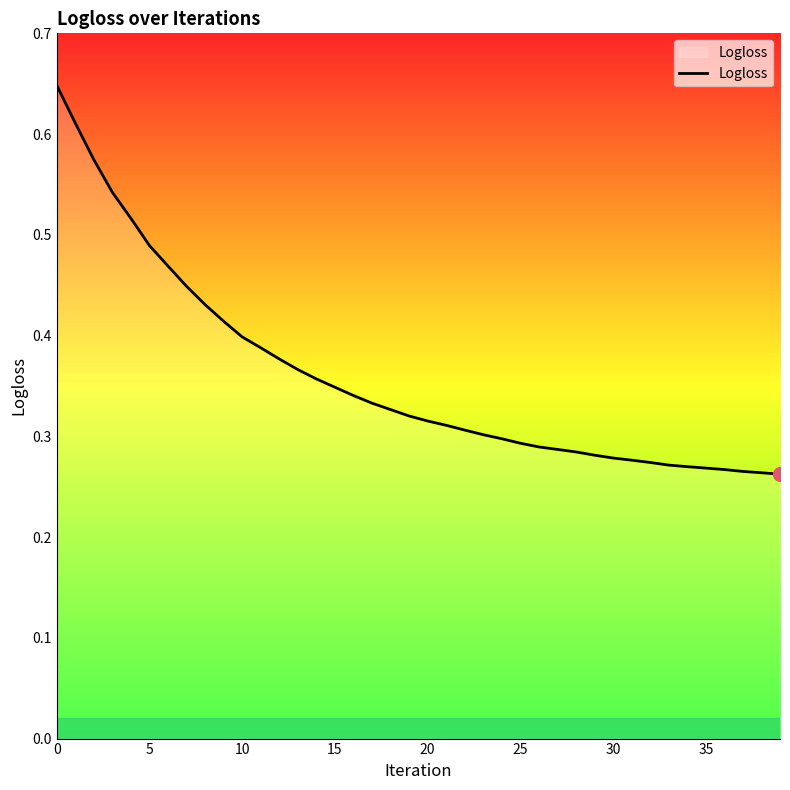

Is this an area chart (filled region under the line)?

Yes